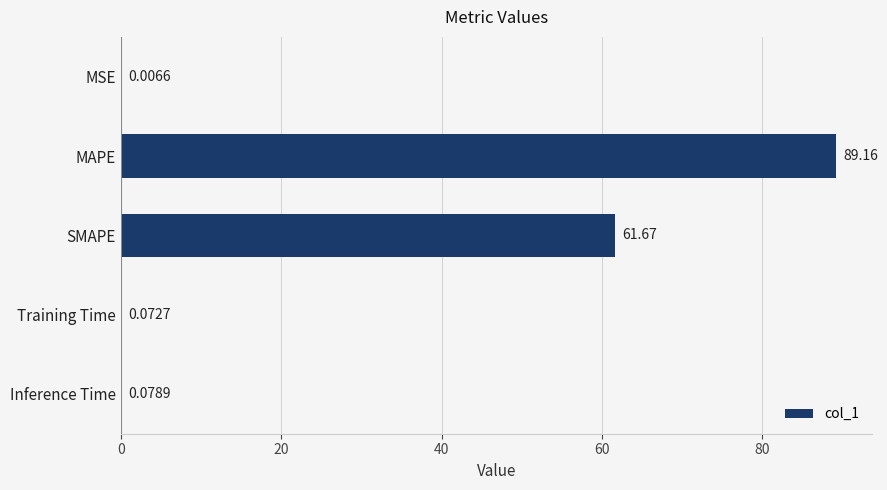

What is the sum of all values?

151.0